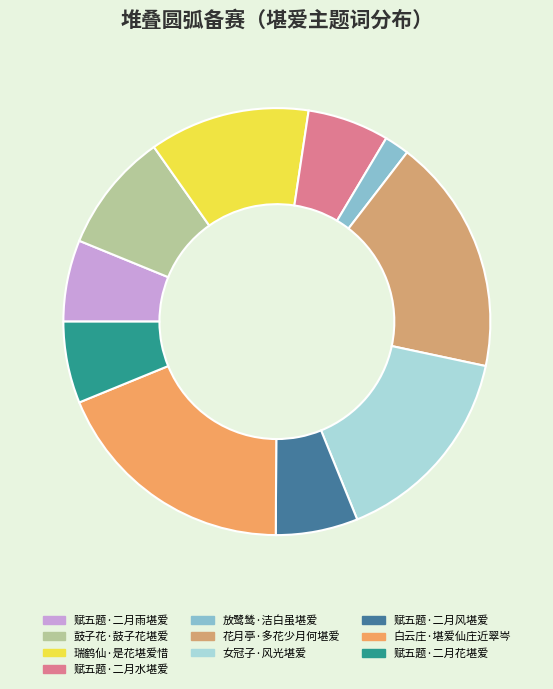

The 赋五题·二月花堪爱 slice represents 1% of the pie. True or false?

False